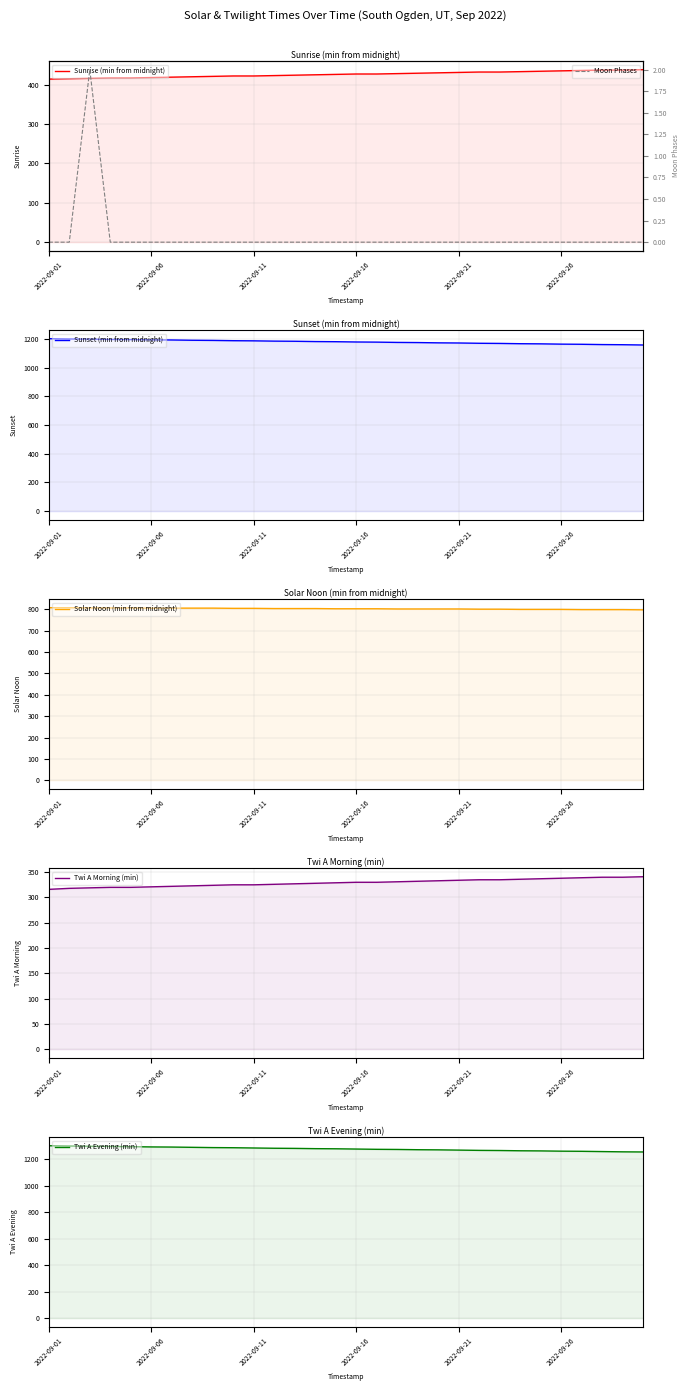

List the series in order of their peak value, highest first.

Twi A Evening (min), Sunset (min from midnight), Solar Noon (min from midnight), Sunrise (min from midnight), Twi A Morning (min), Moon Phases